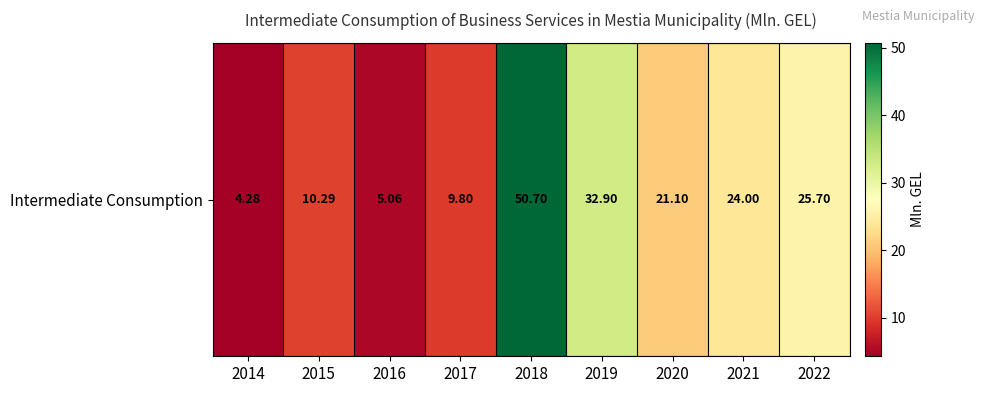

Reading right to left, list all the values displayed in this chart.

25.7	24.0	21.1	32.9	50.7	9.8	5.1	10.3	4.3